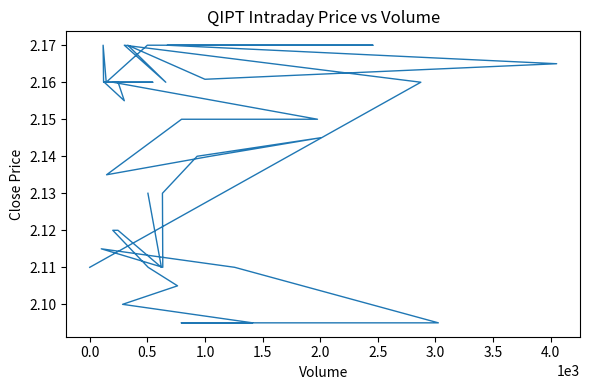

Count the values in the range 2 to 3.

38